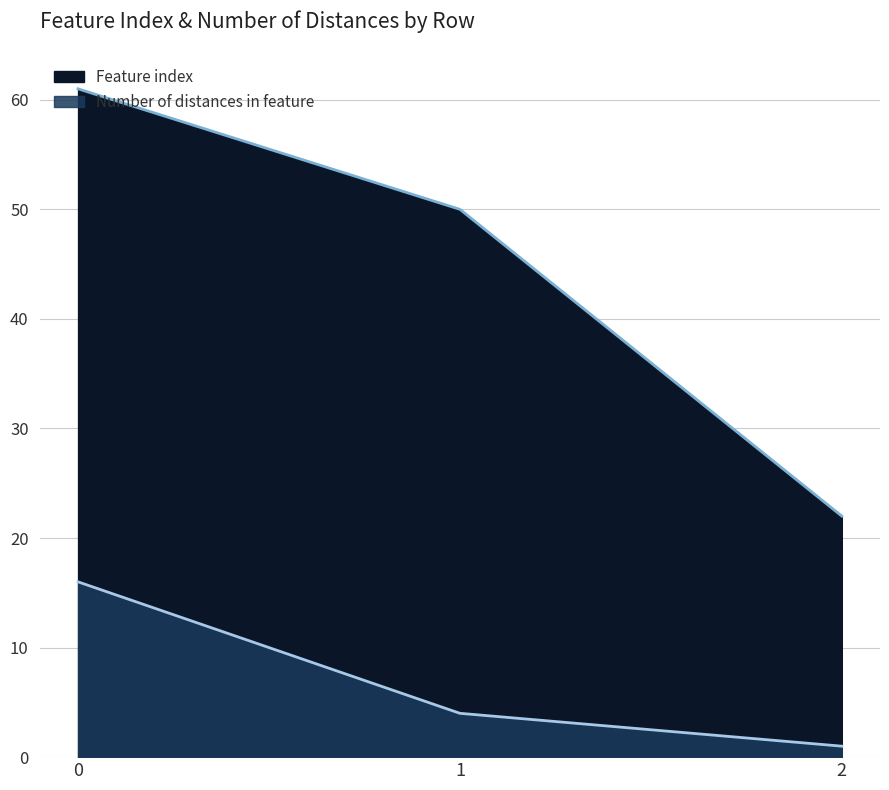

What is the sum of all Number of distances in feature values?

21